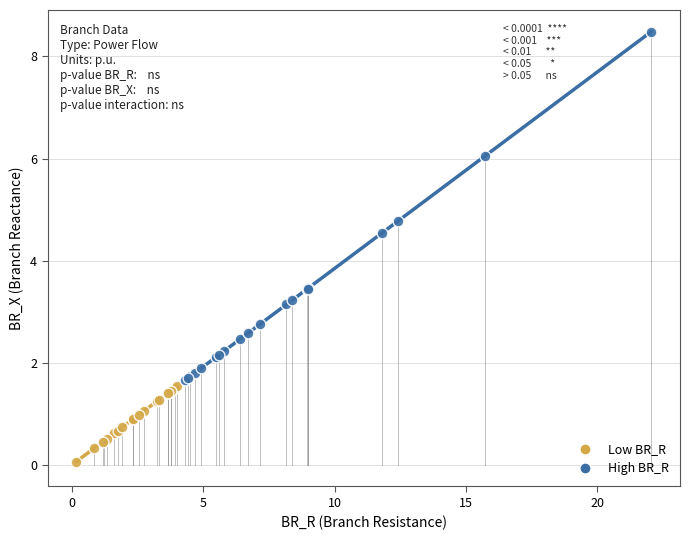

Which series reaches the maximum Y coordinate?

High BR_R